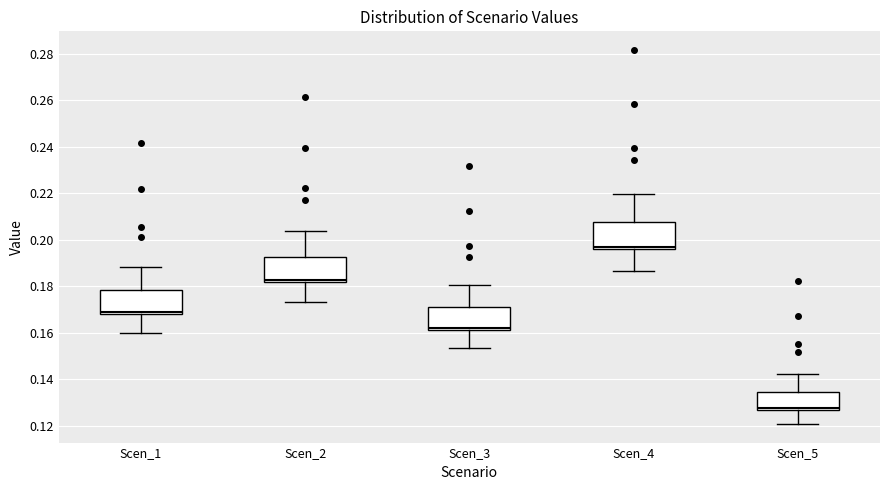

Which box has the highest median line?

Scen_4